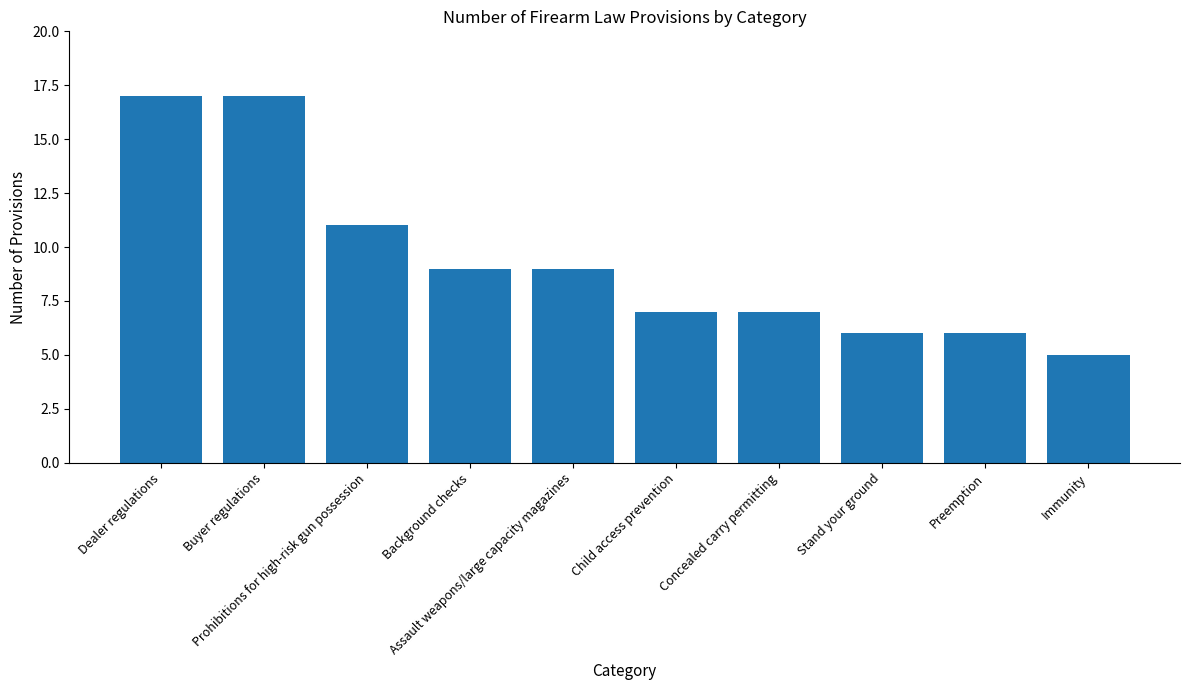

What is the change in value from Assault weapons/large capacity magazines to Immunity?

-4